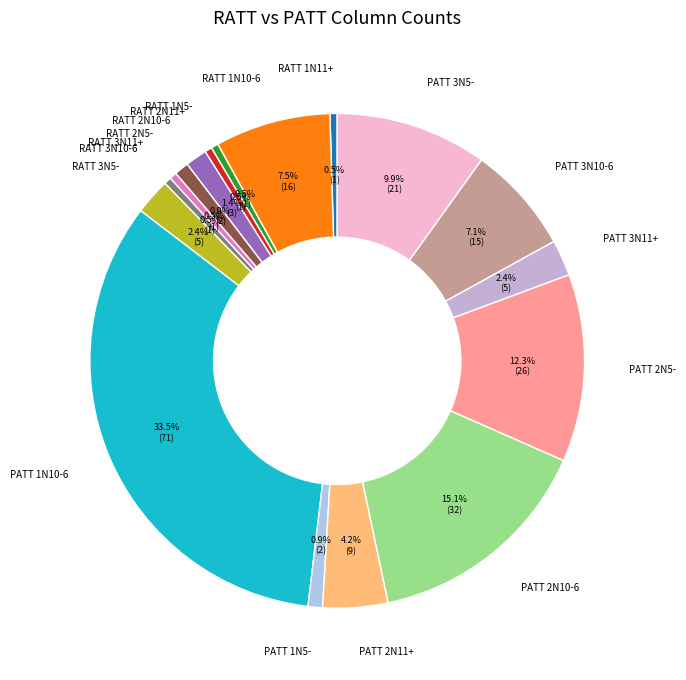

The RATT 1N11+ slice represents 6% of the pie. True or false?

False